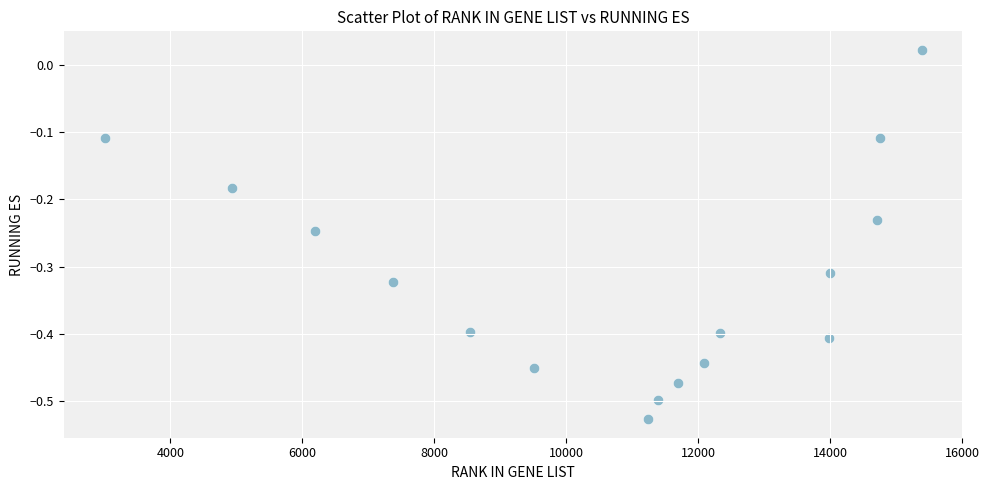

What is the range of Y values (max minus min)?

0.5